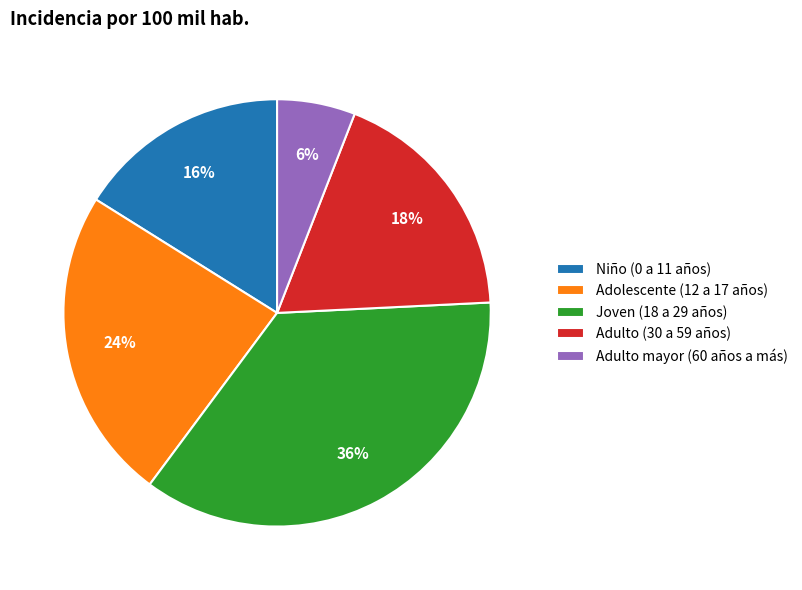

Count the number of slices in the pie.

5